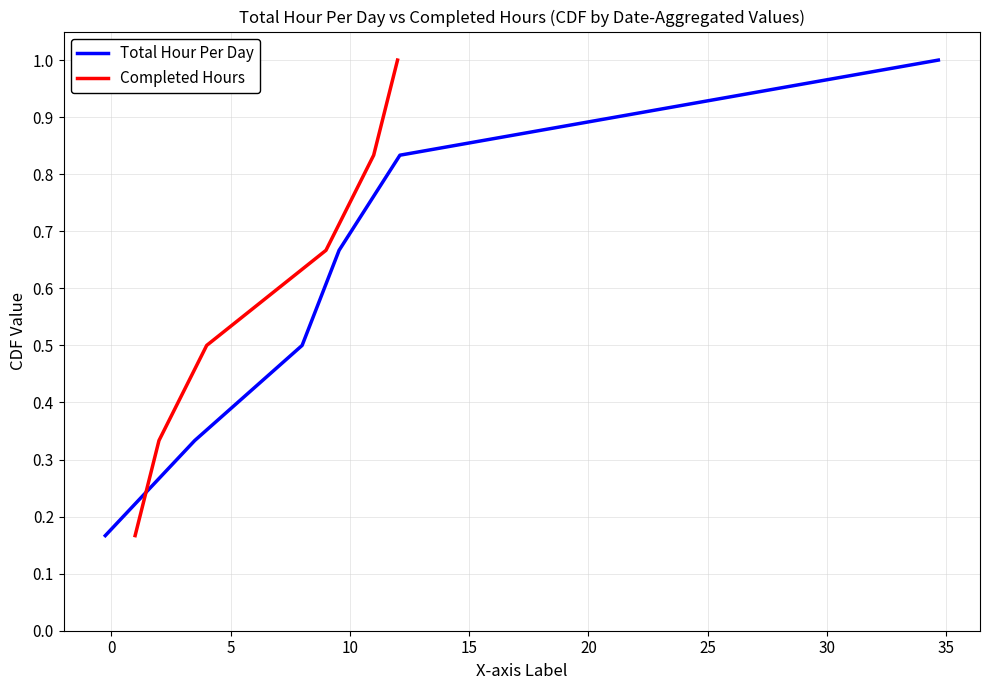

At how many categories does at least one series exceed 0?

6